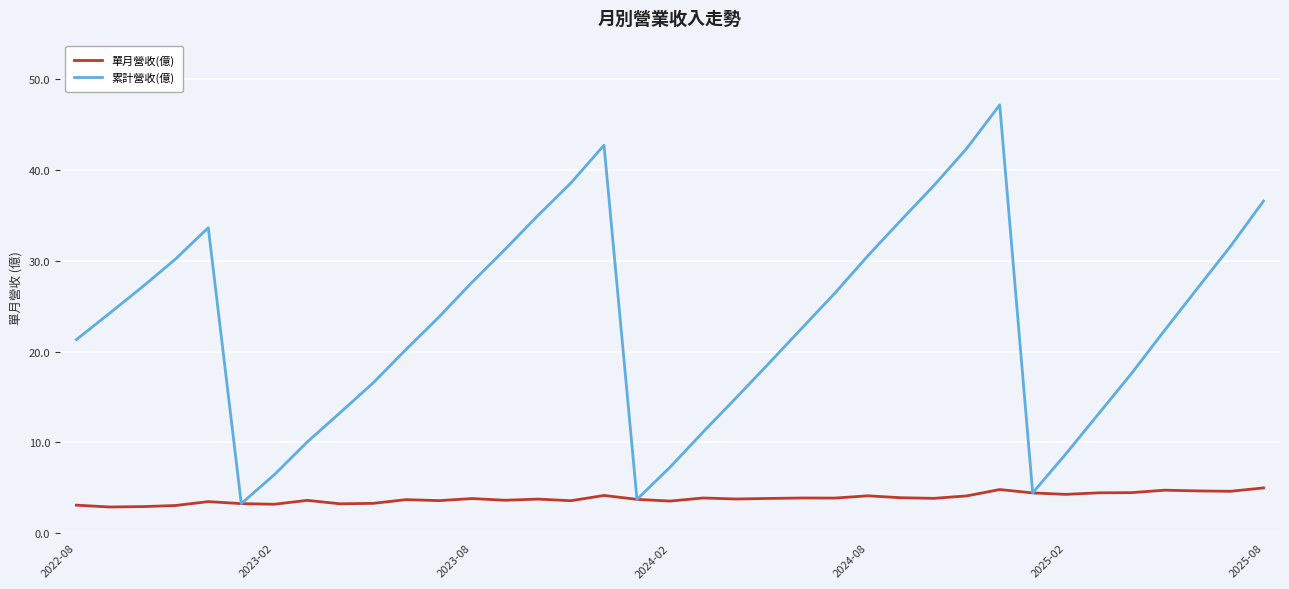

What is the greatest value displayed?

47.2